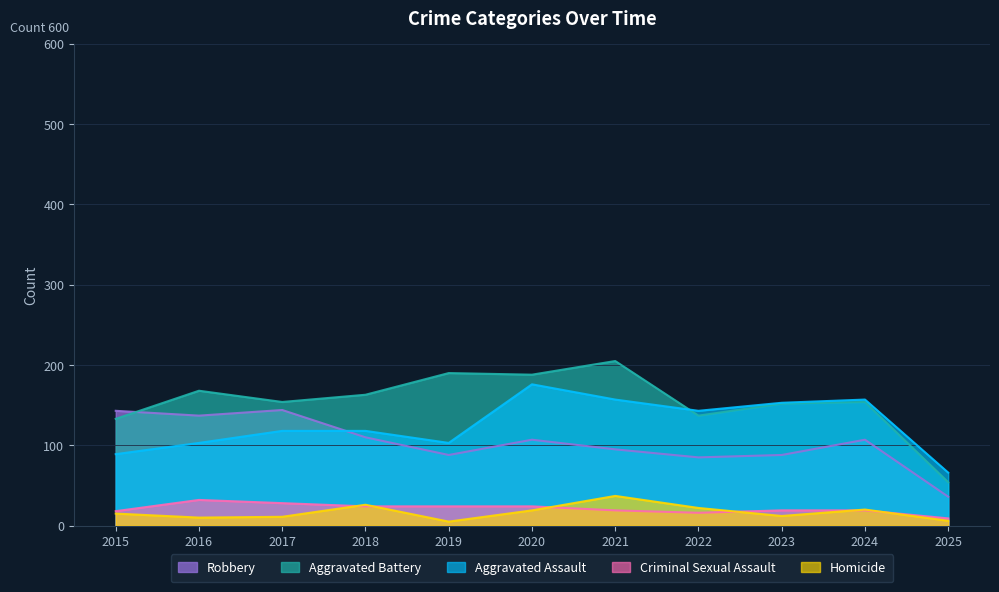

List the series in order of their peak value, highest first.

Aggravated Battery, Aggravated Assault, Robbery, Homicide, Criminal Sexual Assault